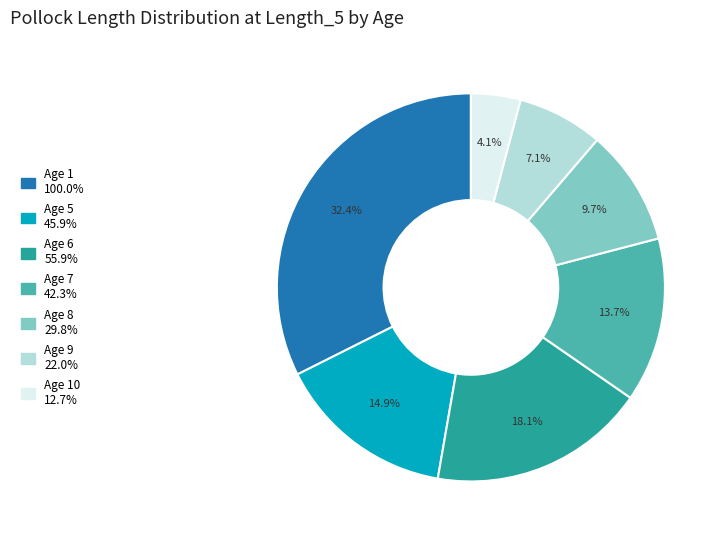

To the nearest percent, what is the difference between the largest and smallest slice percentages?

28%